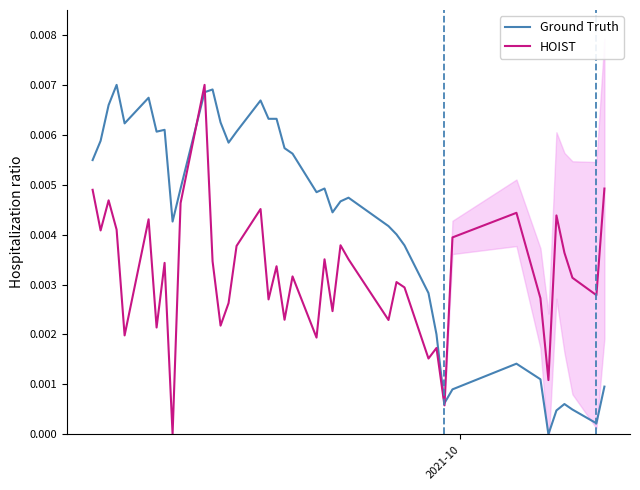

How many positive values does the HOIST series have?

39